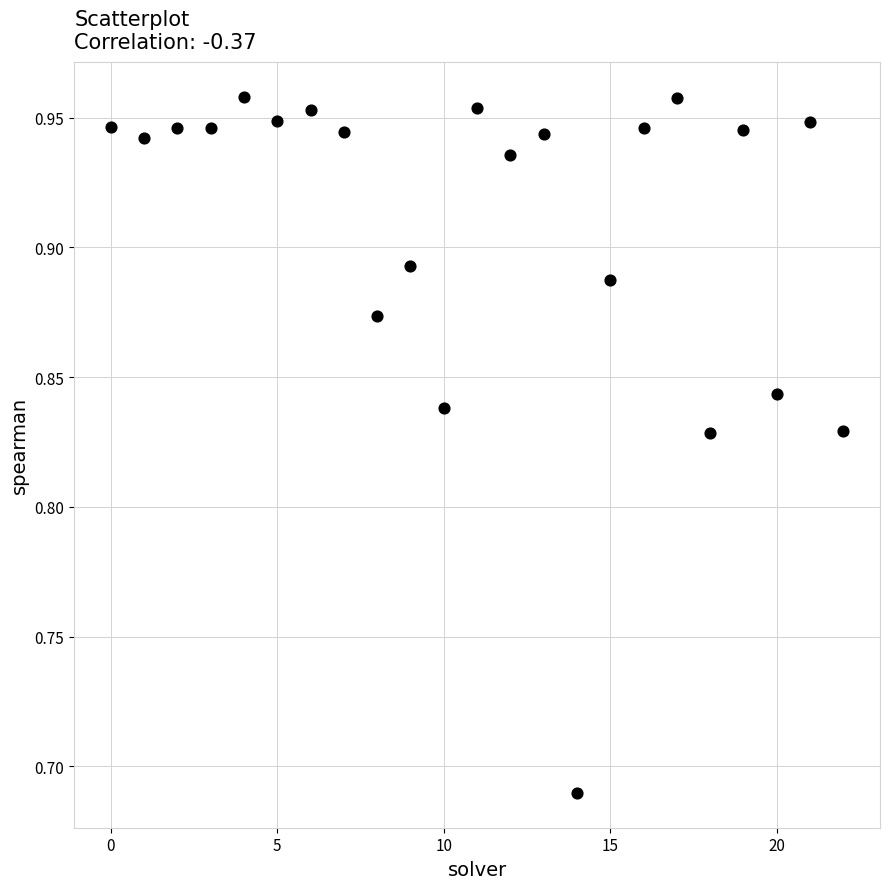

Count the number of points in this scatter plot.

23